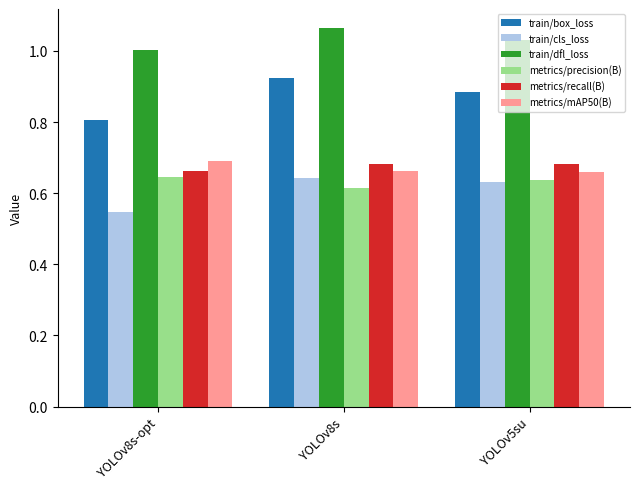

At which category does the chart reach its minimum across all series?

YOLOv8s-opt